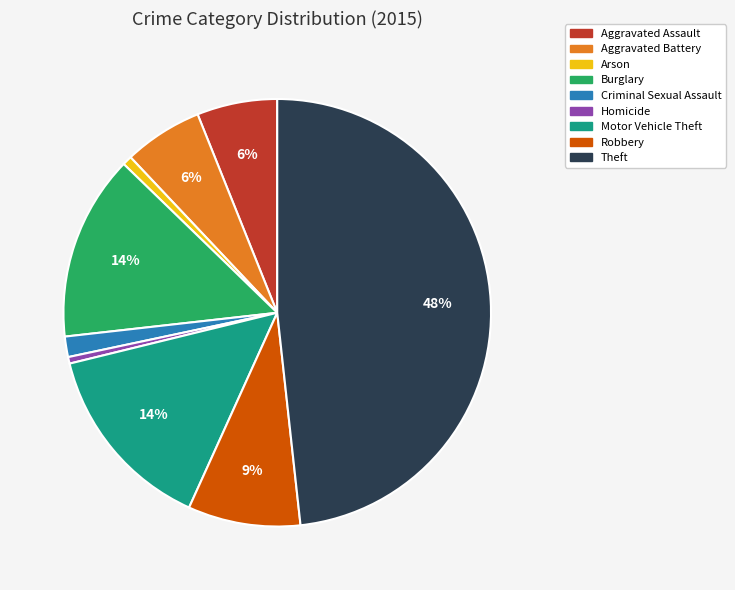

What percentage is the Aggravated Assault slice, to the nearest percent?

6%